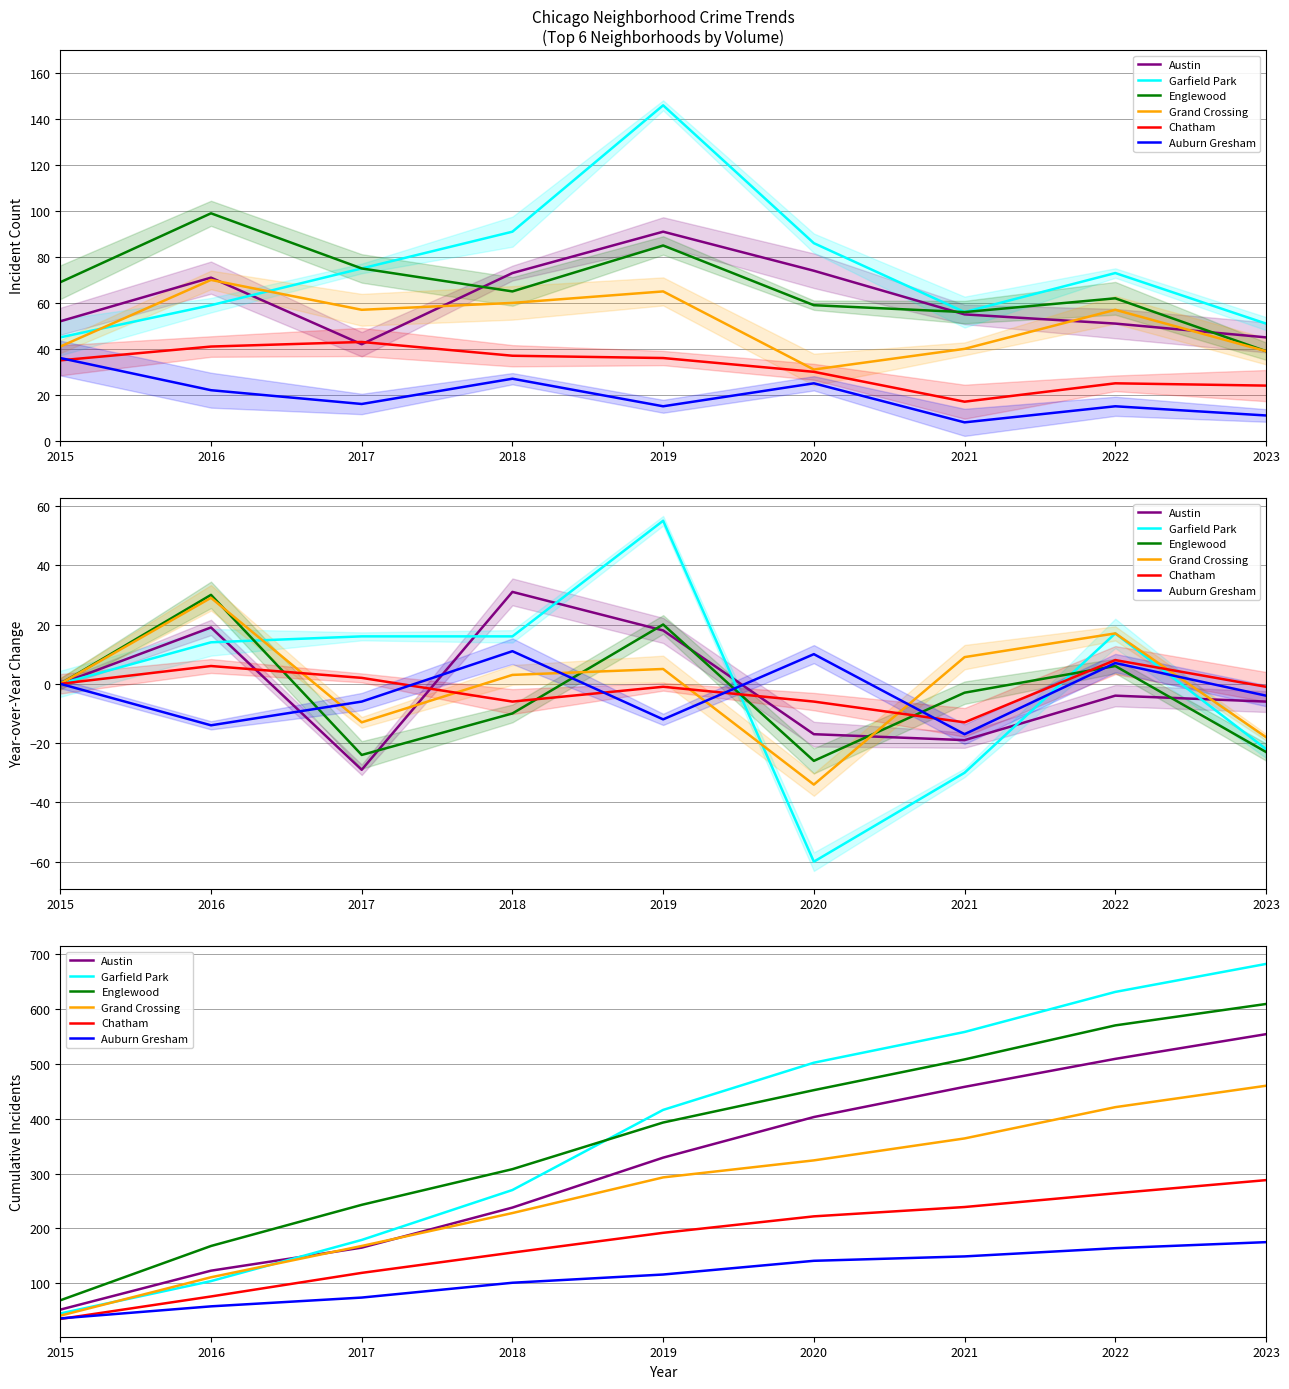

What is the difference between the highest and lowest values at 2017?

169